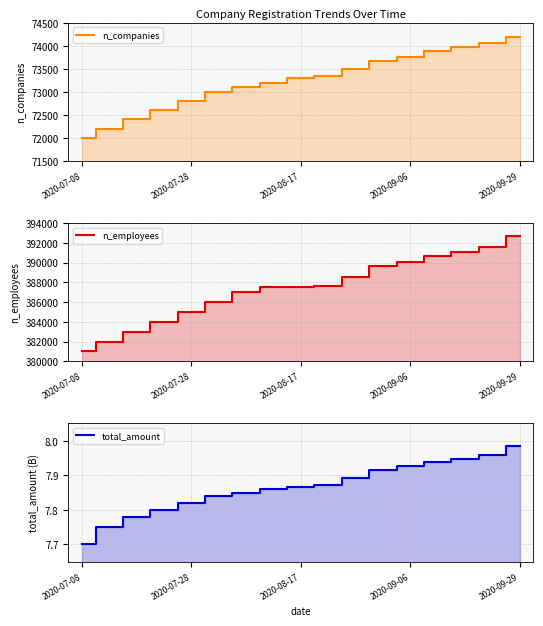

What is the difference between the n_companies values at 9 and 7?

139.0